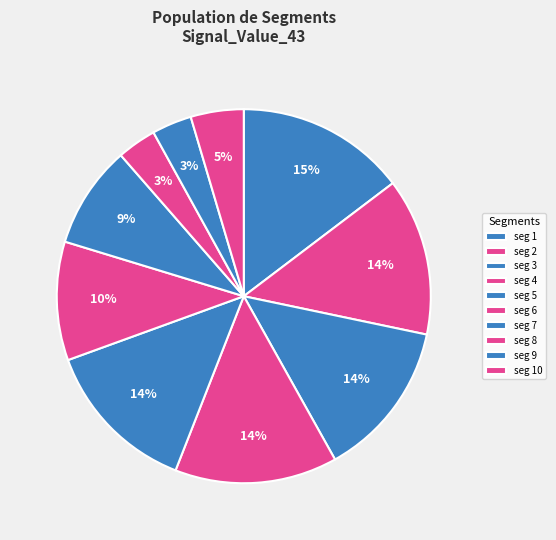

How many segments does this pie chart have?

10